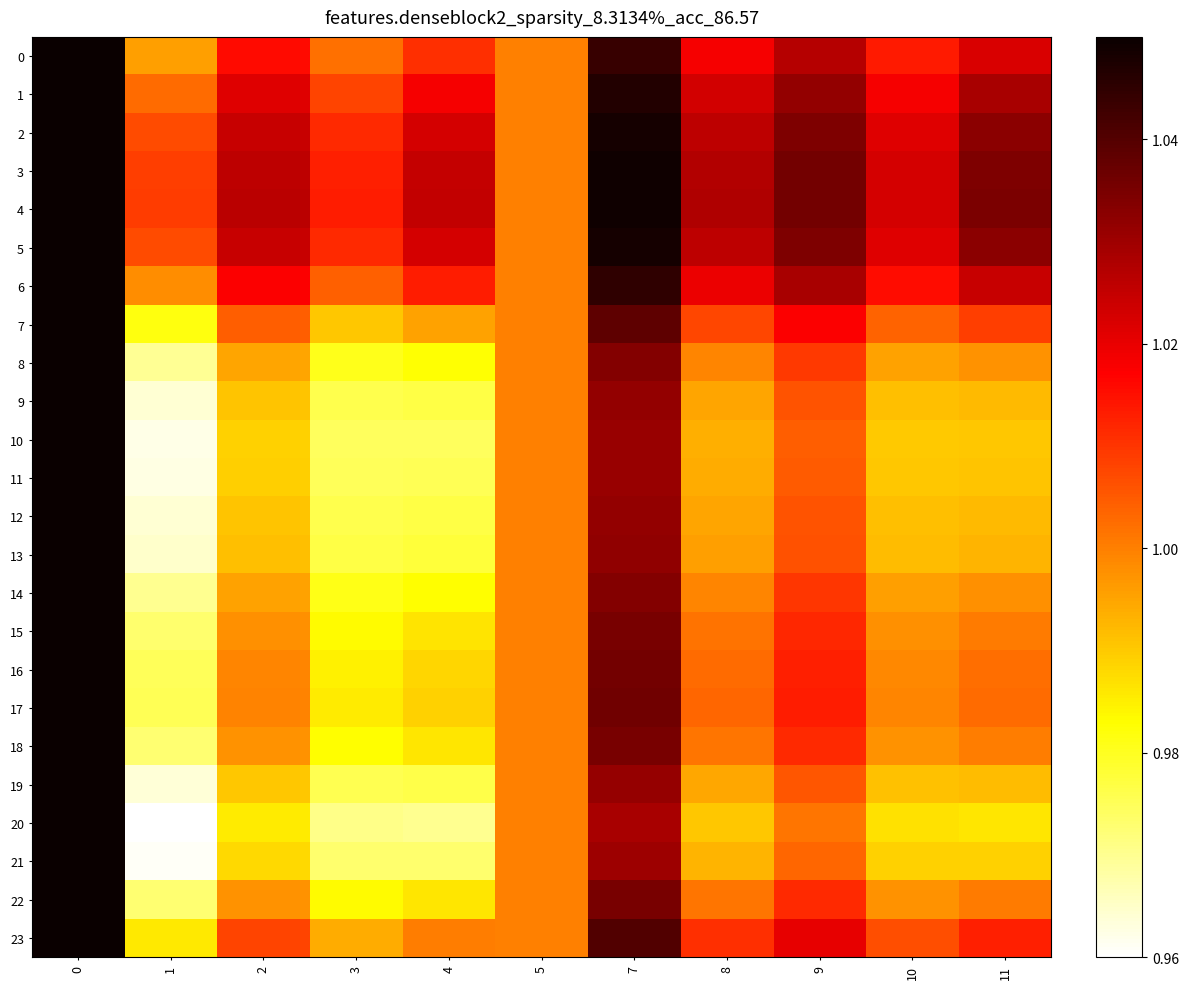

Reading left to right, transcribe all the data shown in this chart.

0: 0=1.1	1=1.0	2=1.0	3=1.0	4=1.0	5=1.0	7=1.0	8=1.0	9=1.0	10=1.0	11=1.0
1: 0=1.1	1=1.0	2=1.0	3=1.0	4=1.0	5=1.0	7=1.0	8=1.0	9=1.0	10=1.0	11=1.0
2: 0=1.1	1=1.0	2=1.0	3=1.0	4=1.0	5=1.0	7=1.0	8=1.0	9=1.0	10=1.0	11=1.0
3: 0=1.1	1=1.0	2=1.0	3=1.0	4=1.0	5=1.0	7=1.0	8=1.0	9=1.0	10=1.0	11=1.0
4: 0=1.1	1=1.0	2=1.0	3=1.0	4=1.0	5=1.0	7=1.0	8=1.0	9=1.0	10=1.0	11=1.0
5: 0=1.1	1=1.0	2=1.0	3=1.0	4=1.0	5=1.0	7=1.0	8=1.0	9=1.0	10=1.0	11=1.0
6: 0=1.1	1=1.0	2=1.0	3=1.0	4=1.0	5=1.0	7=1.0	8=1.0	9=1.0	10=1.0	11=1.0
7: 0=1.1	1=1.0	2=1.0	3=1.0	4=1.0	5=1.0	7=1.0	8=1.0	9=1.0	10=1.0	11=1.0
8: 0=1.1	1=1.0	2=1.0	3=1.0	4=1.0	5=1.0	7=1.0	8=1.0	9=1.0	10=1.0	11=1.0
9: 0=1.1	1=1.0	2=1.0	3=1.0	4=1.0	5=1.0	7=1.0	8=1.0	9=1.0	10=1.0	11=1.0
10: 0=1.1	1=1.0	2=1.0	3=1.0	4=1.0	5=1.0	7=1.0	8=1.0	9=1.0	10=1.0	11=1.0
11: 0=1.1	1=1.0	2=1.0	3=1.0	4=1.0	5=1.0	7=1.0	8=1.0	9=1.0	10=1.0	11=1.0
12: 0=1.1	1=1.0	2=1.0	3=1.0	4=1.0	5=1.0	7=1.0	8=1.0	9=1.0	10=1.0	11=1.0
13: 0=1.0	1=1.0	2=1.0	3=1.0	4=1.0	5=1.0	7=1.0	8=1.0	9=1.0	10=1.0	11=1.0
14: 0=1.1	1=1.0	2=1.0	3=1.0	4=1.0	5=1.0	7=1.0	8=1.0	9=1.0	10=1.0	11=1.0
15: 0=1.1	1=1.0	2=1.0	3=1.0	4=1.0	5=1.0	7=1.0	8=1.0	9=1.0	10=1.0	11=1.0
16: 0=1.1	1=1.0	2=1.0	3=1.0	4=1.0	5=1.0	7=1.0	8=1.0	9=1.0	10=1.0	11=1.0
17: 0=1.1	1=1.0	2=1.0	3=1.0	4=1.0	5=1.0	7=1.0	8=1.0	9=1.0	10=1.0	11=1.0
18: 0=1.1	1=1.0	2=1.0	3=1.0	4=1.0	5=1.0	7=1.0	8=1.0	9=1.0	10=1.0	11=1.0
19: 0=1.1	1=1.0	2=1.0	3=1.0	4=1.0	5=1.0	7=1.0	8=1.0	9=1.0	10=1.0	11=1.0
20: 0=1.1	1=1.0	2=1.0	3=1.0	4=1.0	5=1.0	7=1.0	8=1.0	9=1.0	10=1.0	11=1.0
21: 0=1.1	1=1.0	2=1.0	3=1.0	4=1.0	5=1.0	7=1.0	8=1.0	9=1.0	10=1.0	11=1.0
22: 0=1.1	1=1.0	2=1.0	3=1.0	4=1.0	5=1.0	7=1.0	8=1.0	9=1.0	10=1.0	11=1.0
23: 0=1.1	1=1.0	2=1.0	3=1.0	4=1.0	5=1.0	7=1.0	8=1.0	9=1.0	10=1.0	11=1.0